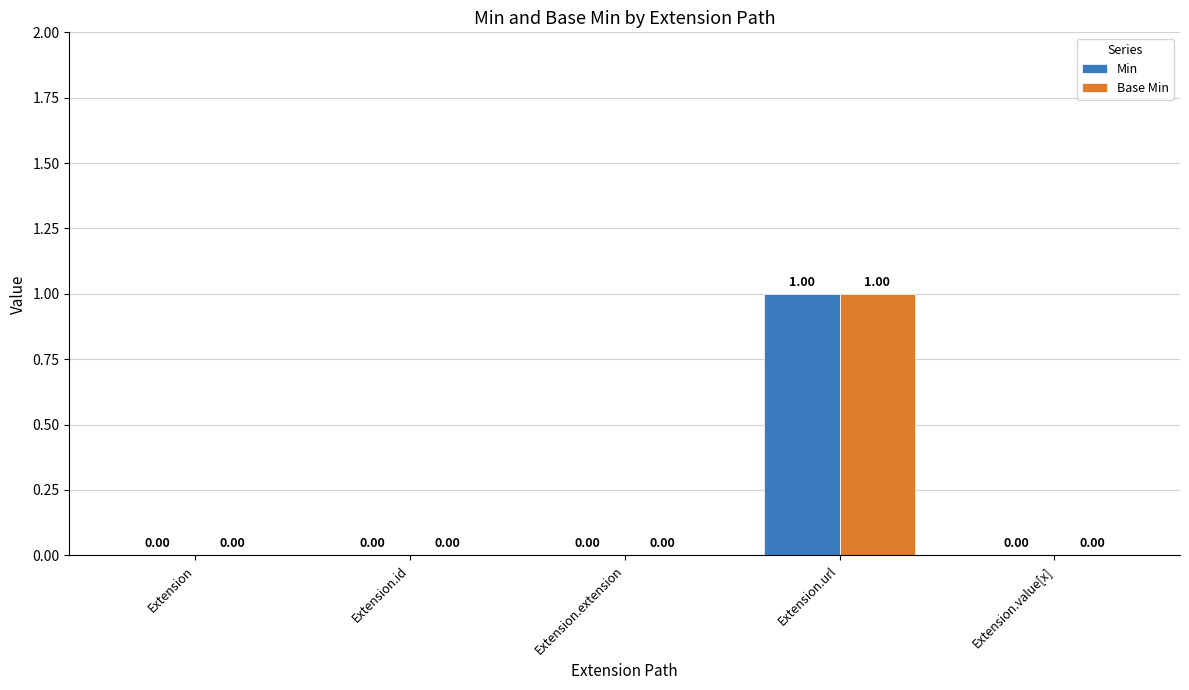

Which category has the highest value across all series?

Extension.url